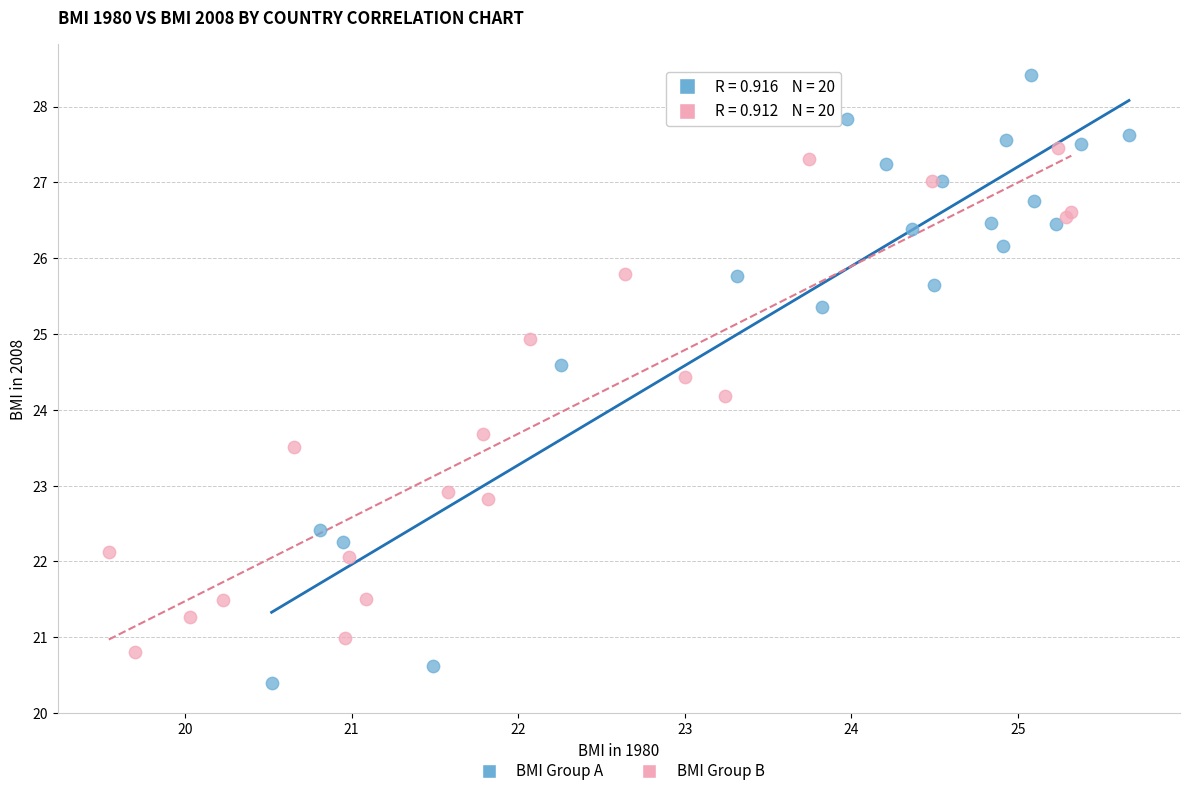

What are all the series names shown in the legend?

BMI Group A, BMI Group B